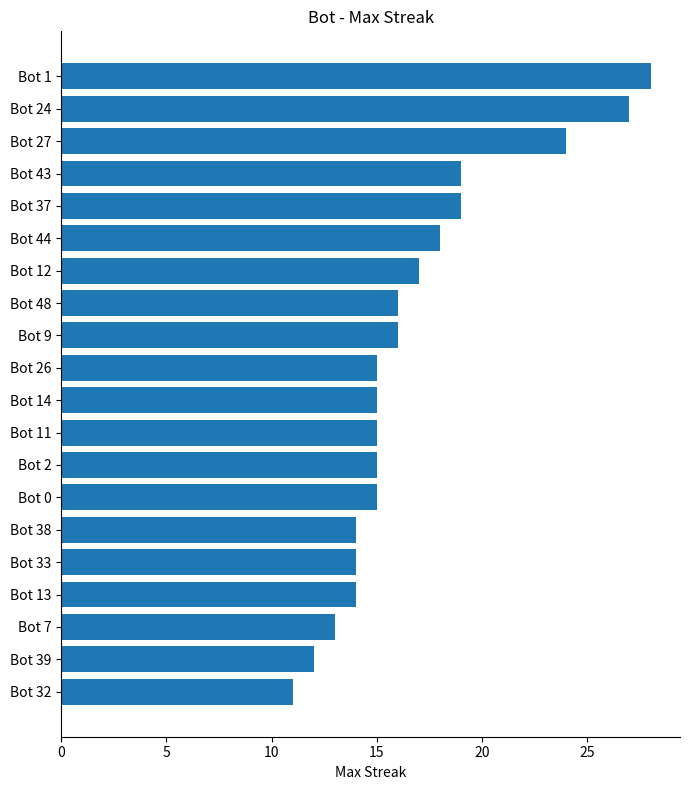

The value at Bot 37 is 4. True or false?

False